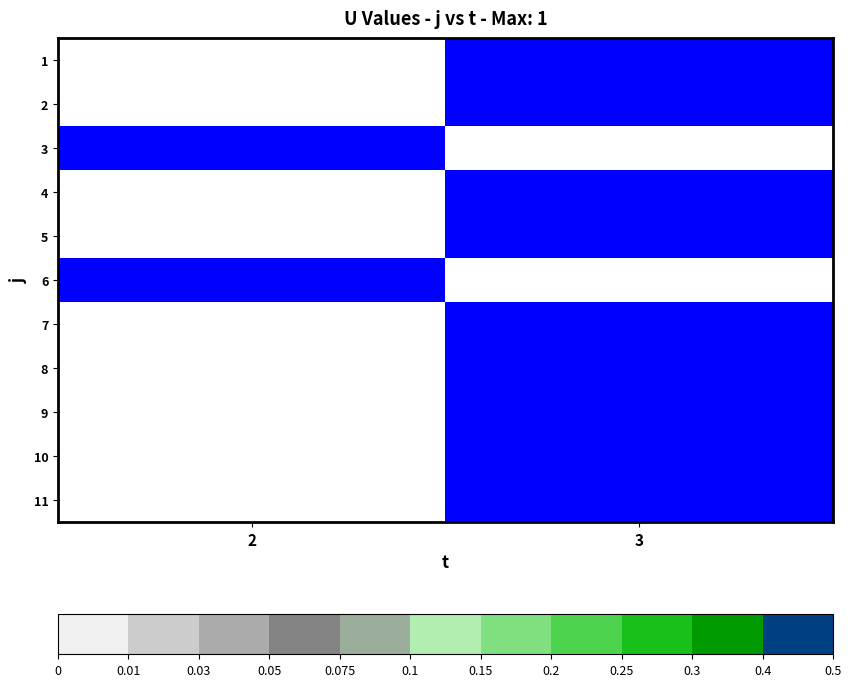

What is the total value across all series at 3?

4.5